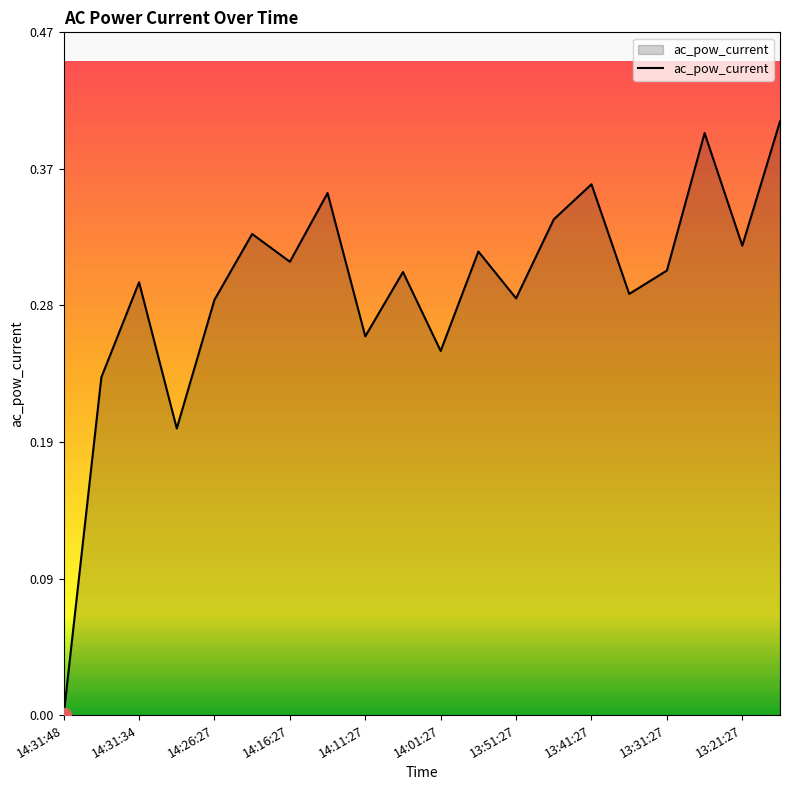

Does the chart display data point markers on the line(s)?

No